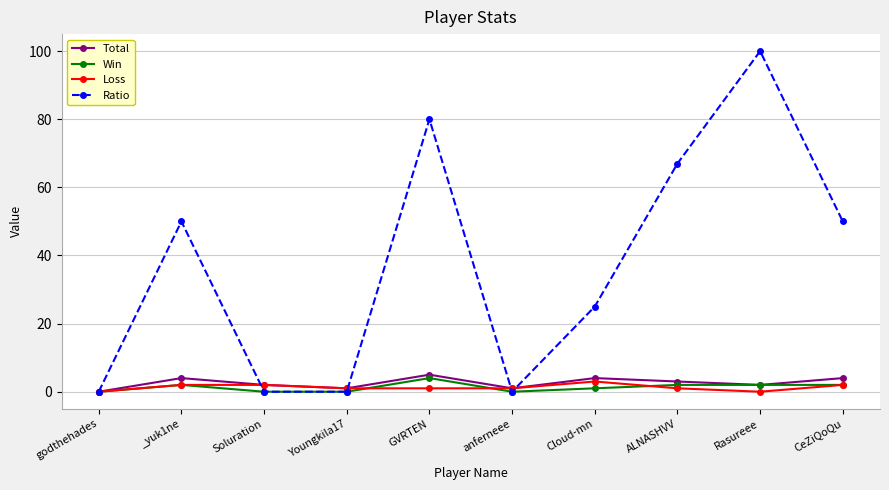

What is the label of the 3rd point from the right?

ALNASHVV